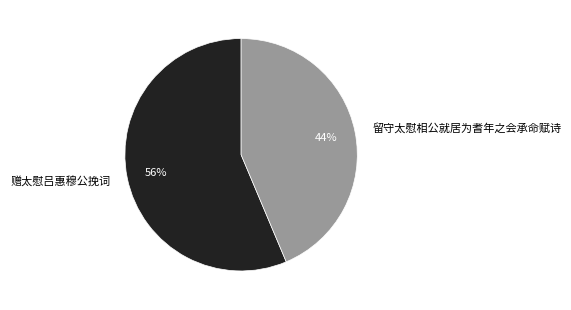

Between 赠太慰吕惠穆公挽词 and 留守太慰相公就居为耆年之会承命赋诗, which is larger?

赠太慰吕惠穆公挽词